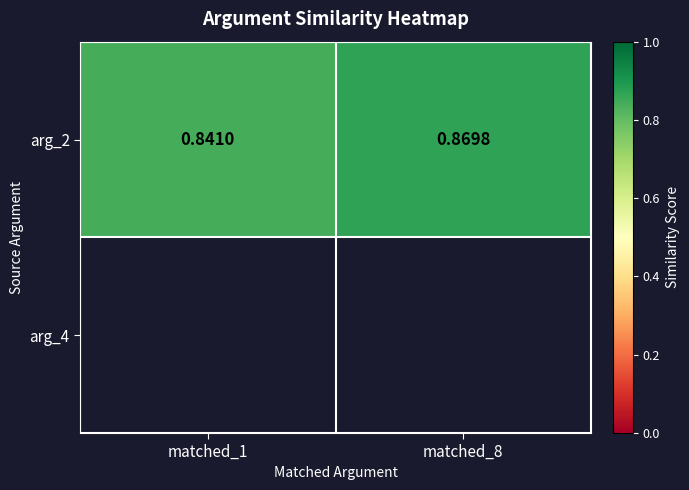

List the labels in order of value, smallest first.

matched_1, matched_8